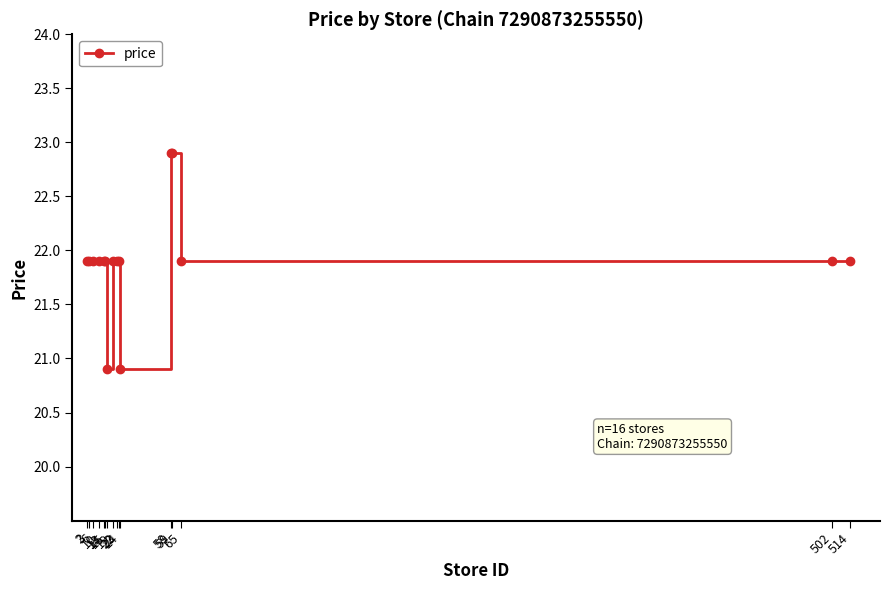

List the labels in order of value, smallest first.

15, 24, 2, 3, 6, 10, 13, 14, 19, 22, 23, 65, 502, 514, 58, 59